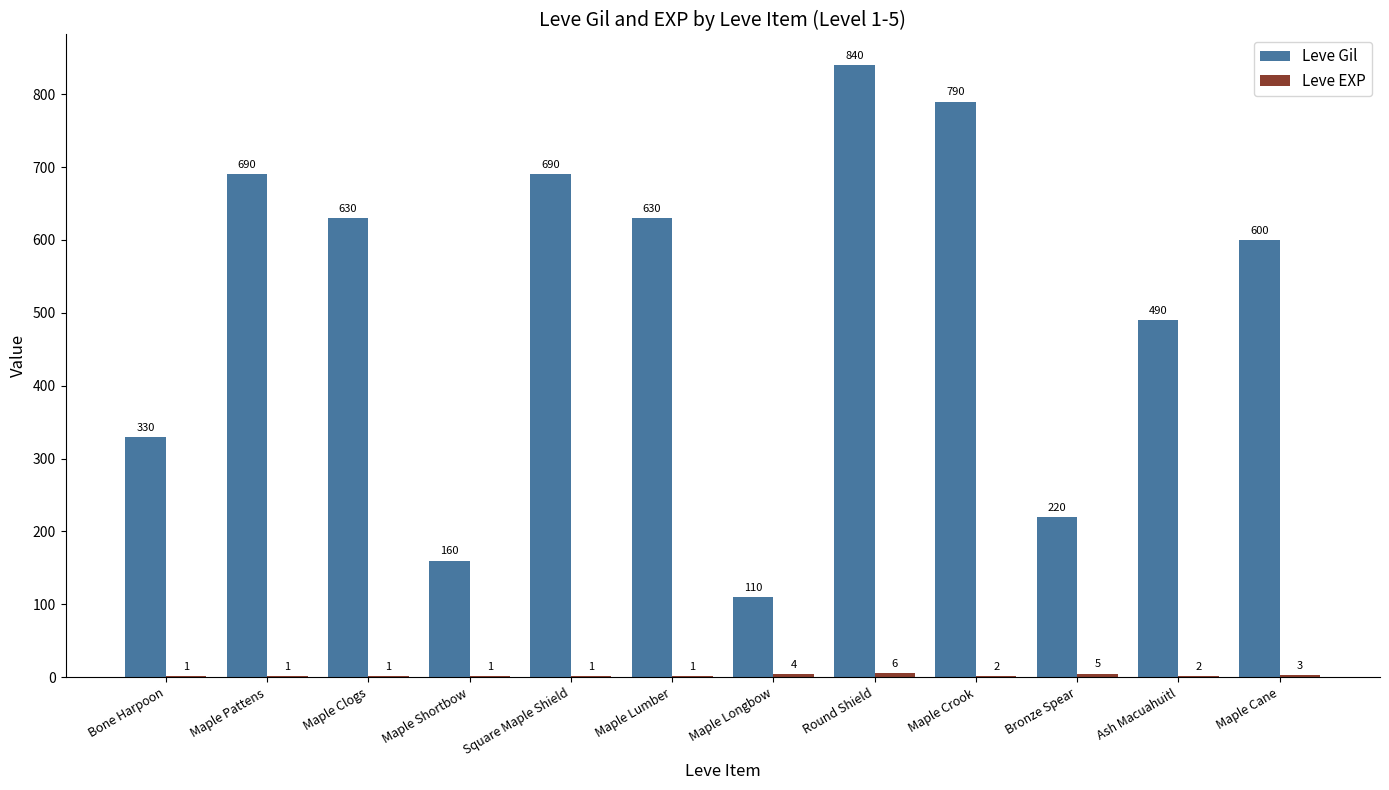

How many data points does each series have?

12